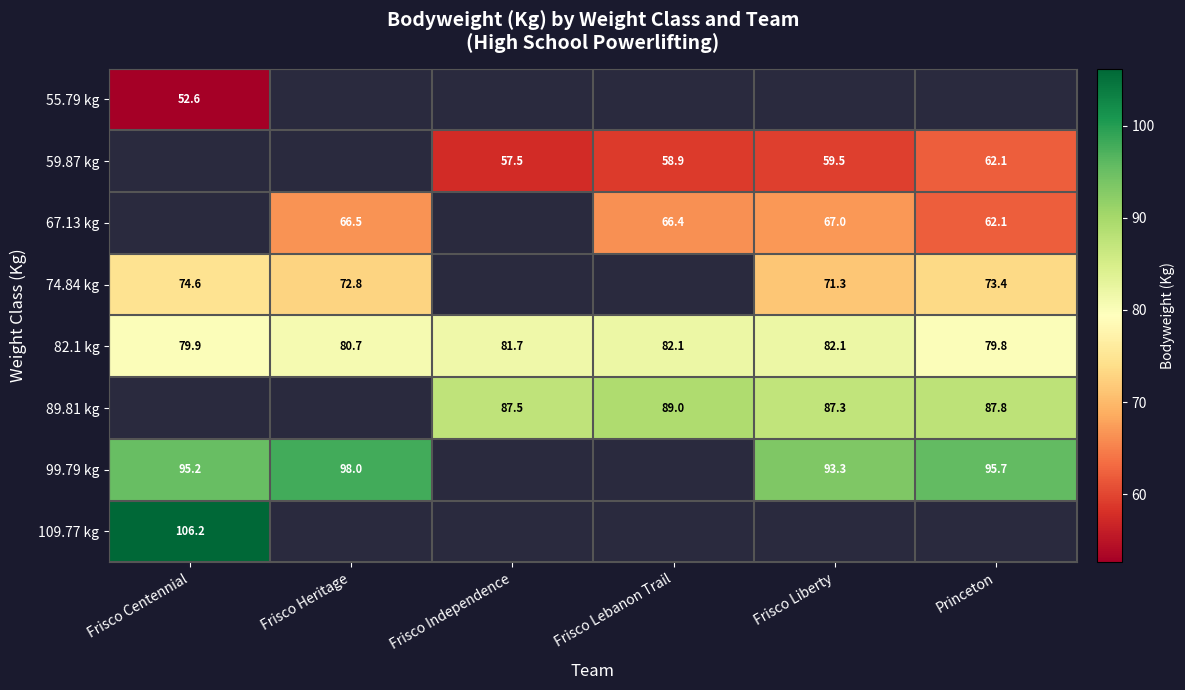

At which label does 82.1 kg reach its minimum?

Princeton